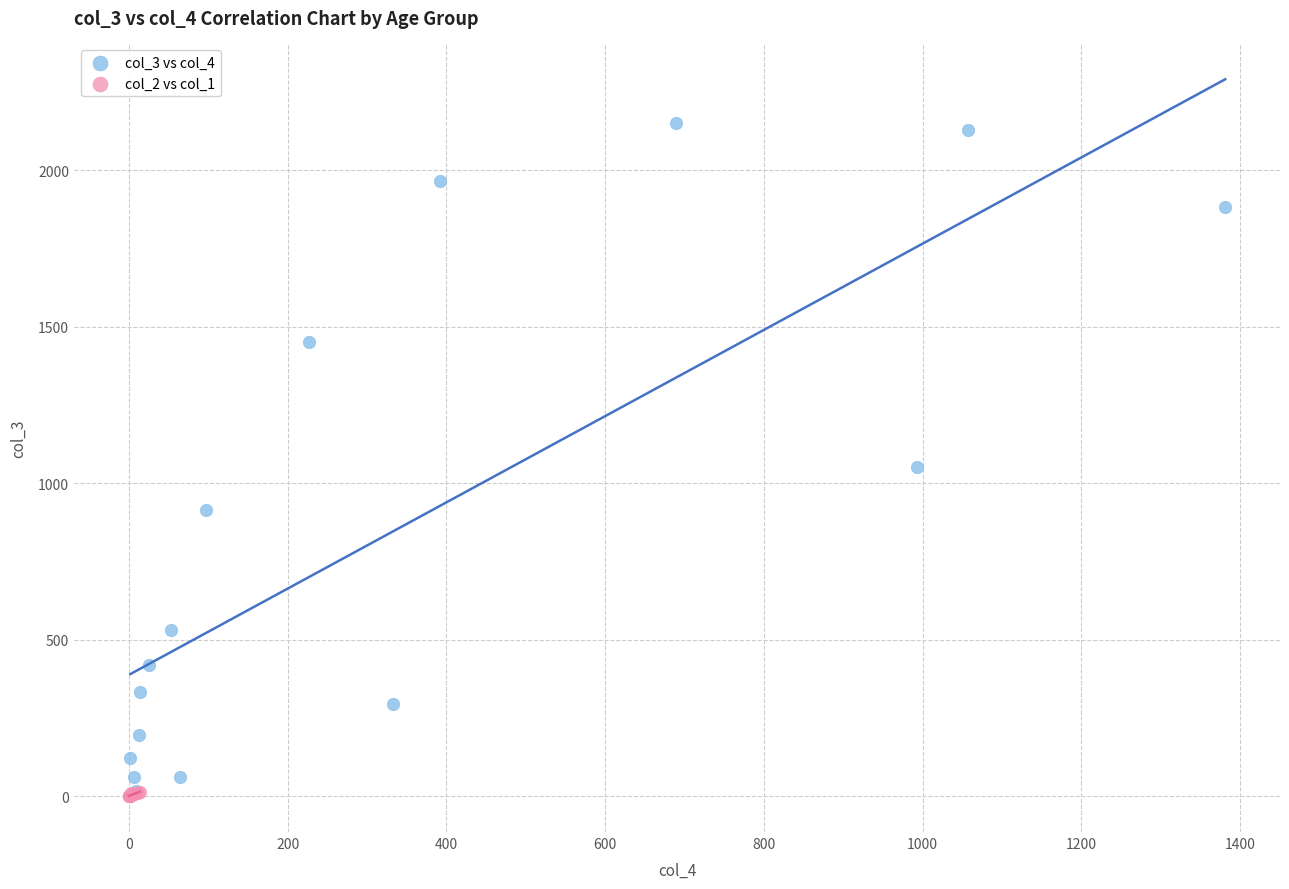

Which series has the widest spread of Y values?

col_3 vs col_4